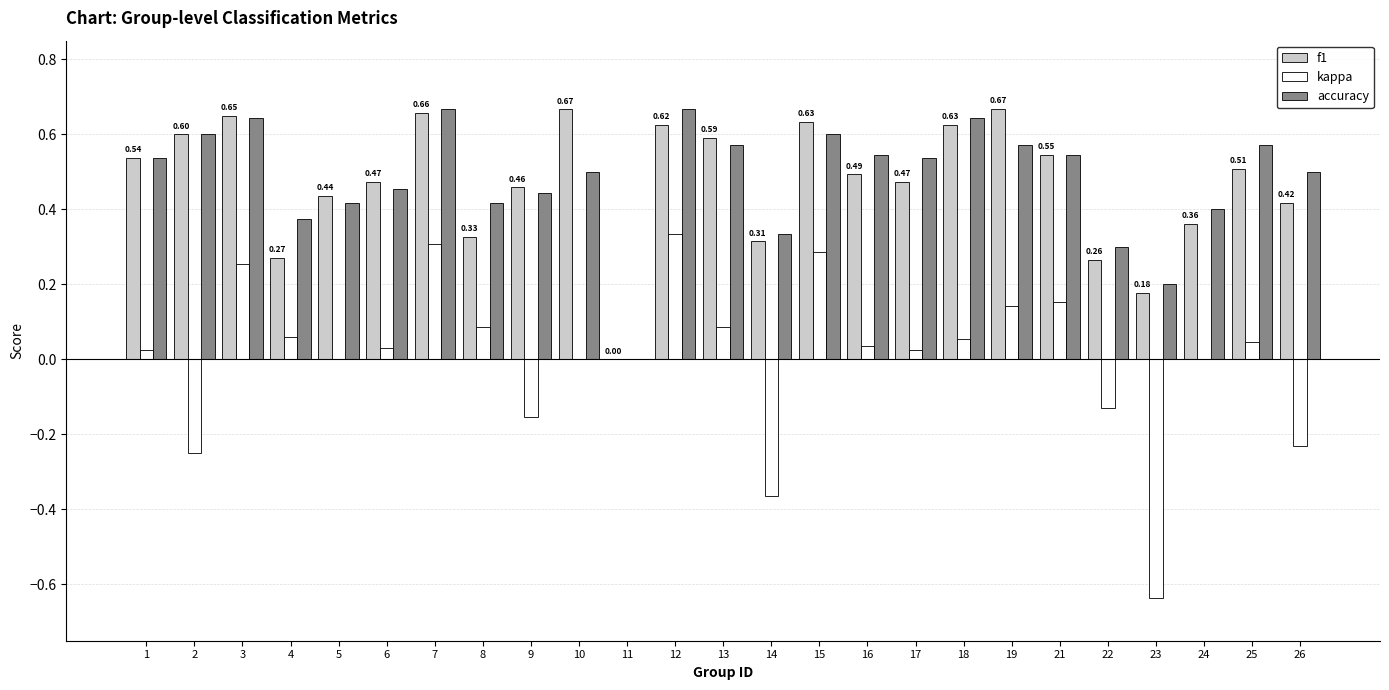

How many groups of bars are there?

25